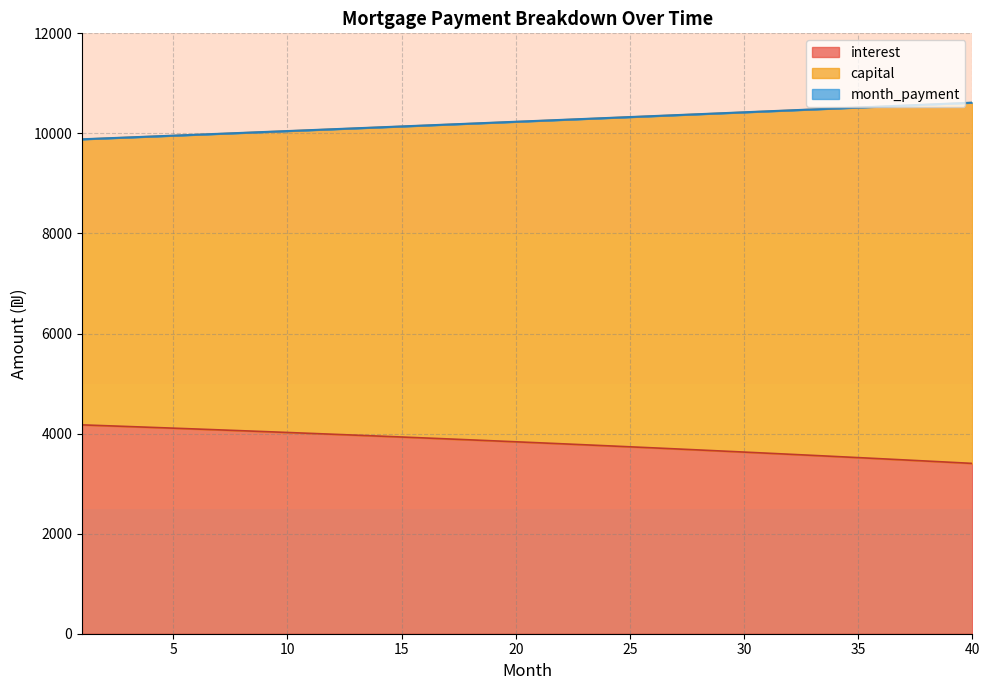

The month_payment series shows 10345.6 at 26. True or false?

True